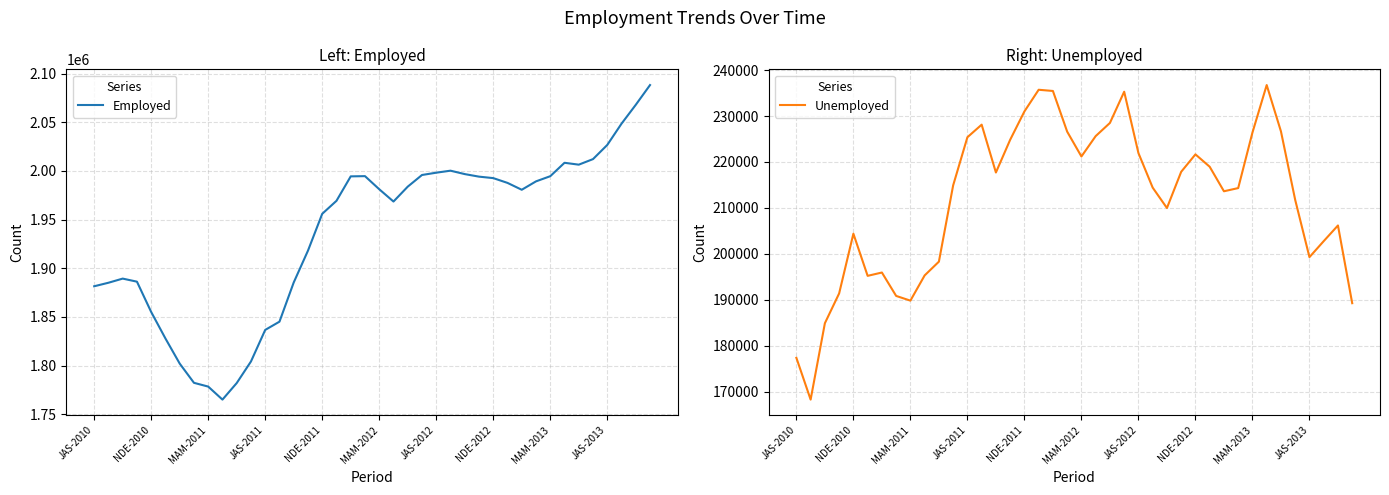

The value of Unemployed at NDE-2012 is 221655. True or false?

True